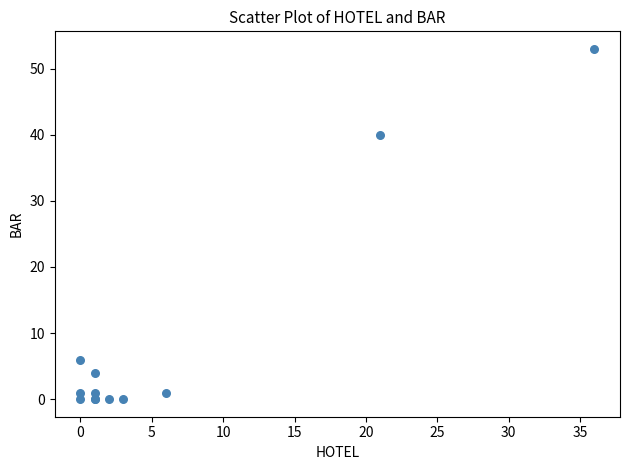

What Y value in the scatter plot is closest to 26?

40